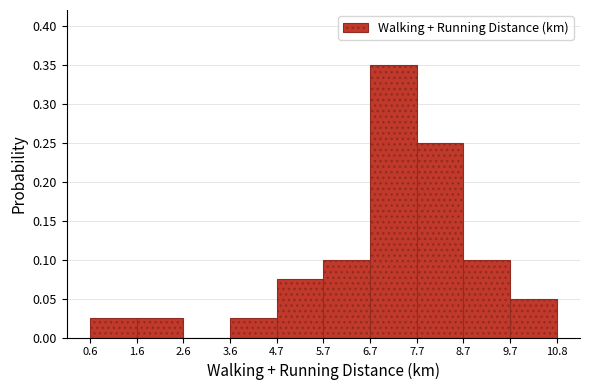

Reading left to right, transcribe this chart: for each bar, give the range it covers on the x-axis and its height. The values are not printed on the chart, so give them approximately, as read against the axis.

0.6 to 1.6: 0.025
1.6 to 2.6: 0.025
2.6 to 3.6: 0
3.6 to 4.7: 0.025
4.7 to 5.7: 0.075
5.7 to 6.7: 0.100
6.7 to 7.7: 0.350
7.7 to 8.7: 0.250
8.7 to 9.7: 0.100
9.7 to 10.8: 0.050